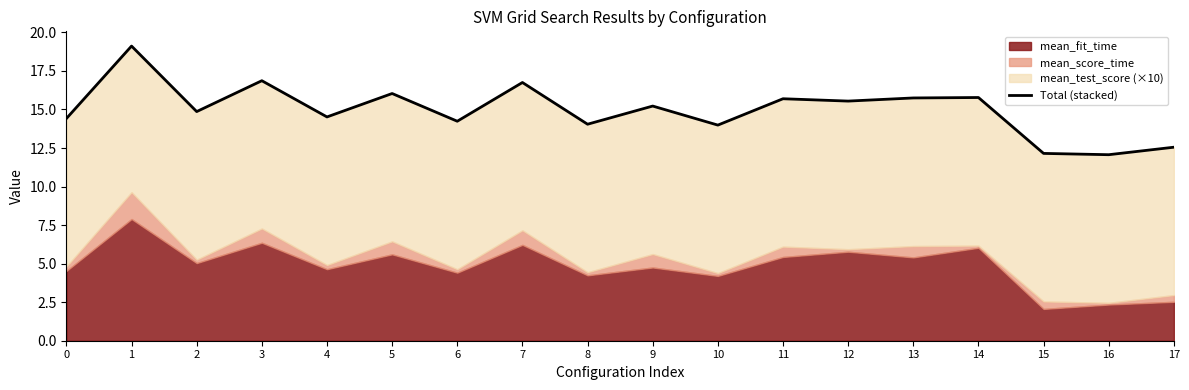

How many values exceed 15?

9